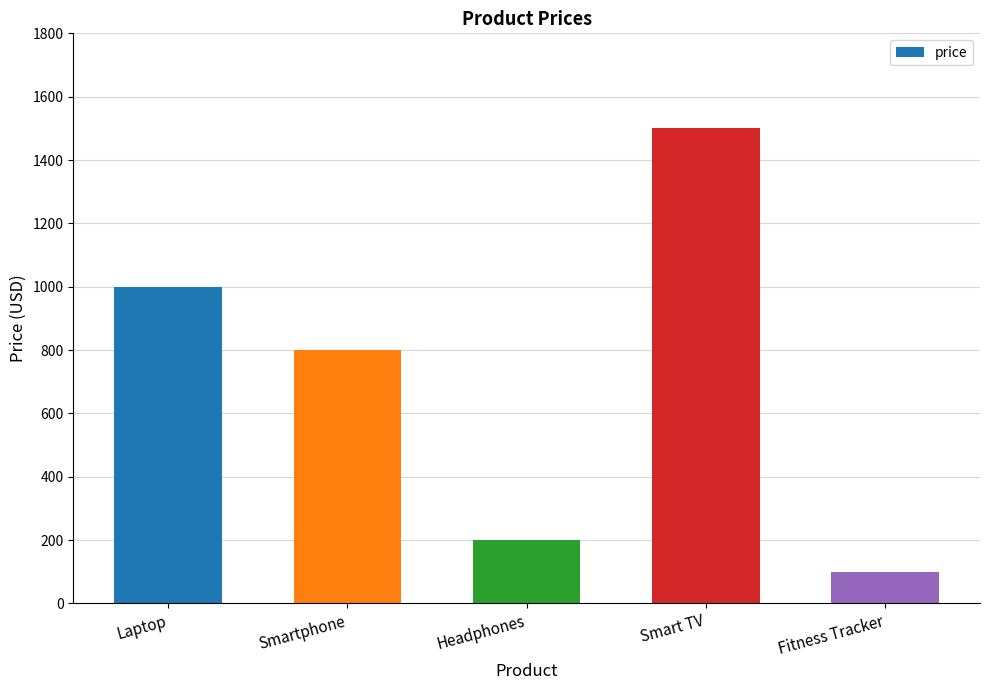

What position from the left is Fitness Tracker?

5